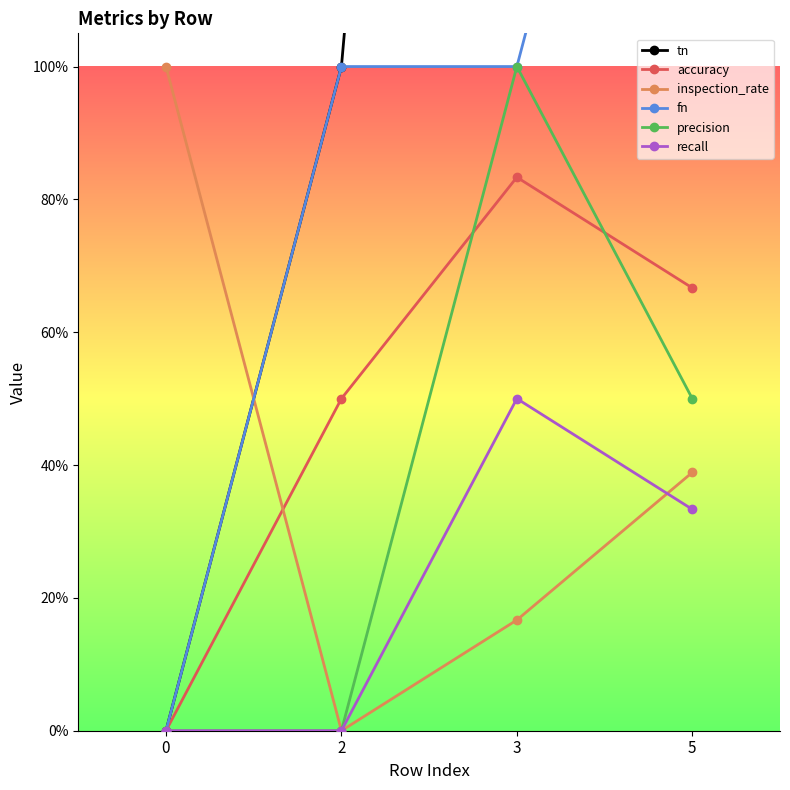

How many accuracy values are between 0 and 1?

4